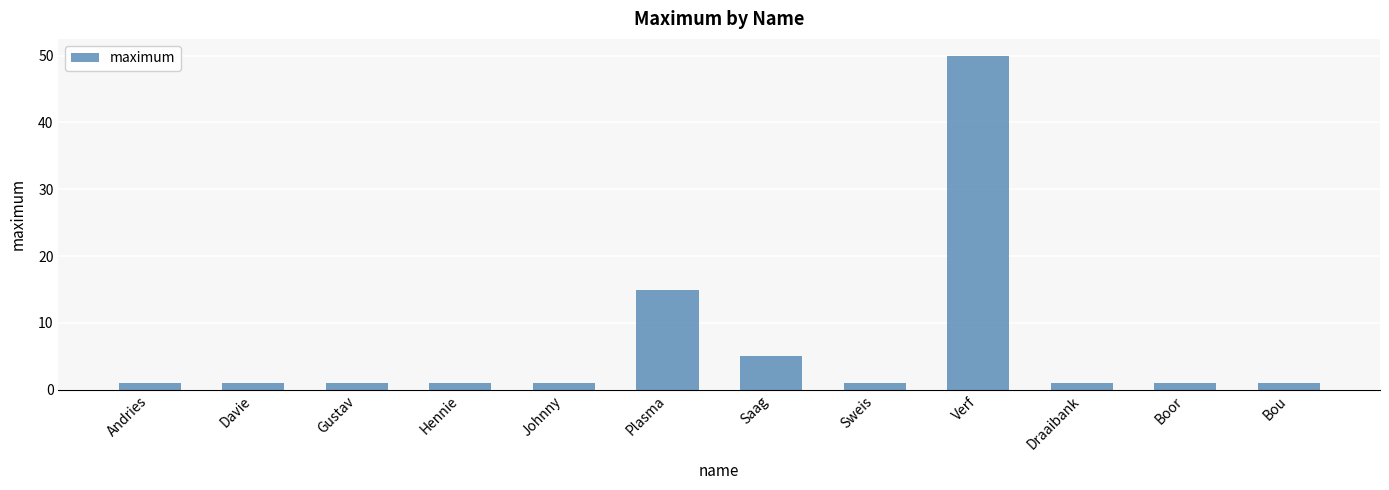

What is the change in value from Andries to Plasma?

+14